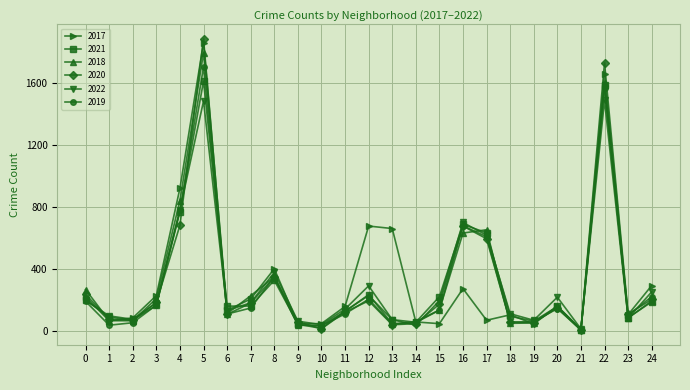

True or false: 2018 and 2022 cross at least once.

True